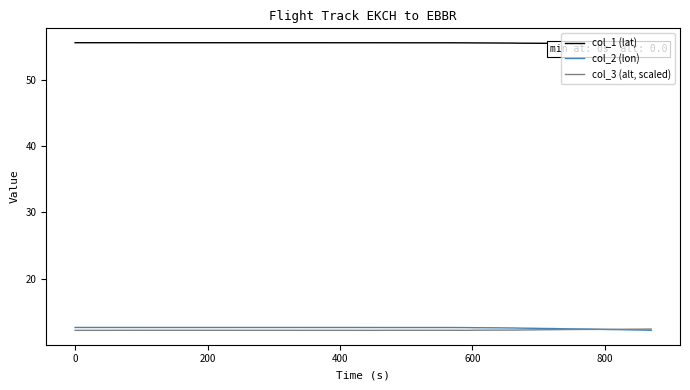

What is the highest value of the col_2 (lon) series?

12.6